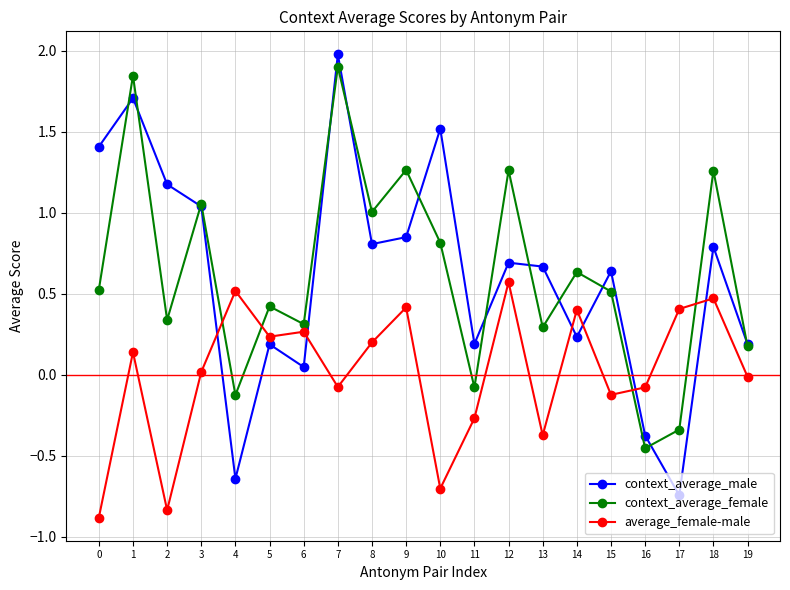

How many lines are shown in the chart?

3